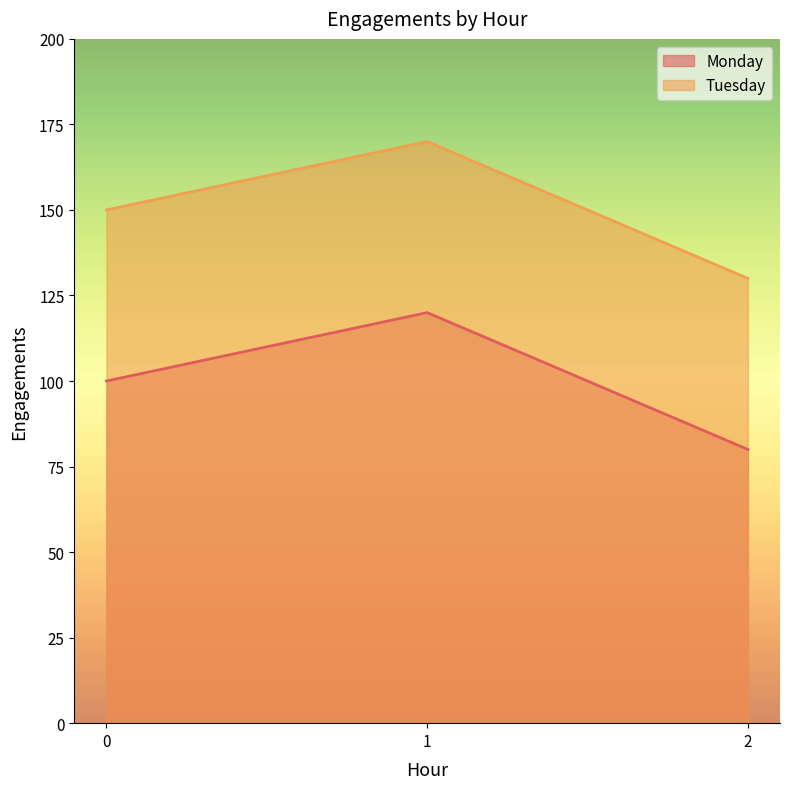

Where does the Tuesday series first go above 150?

1